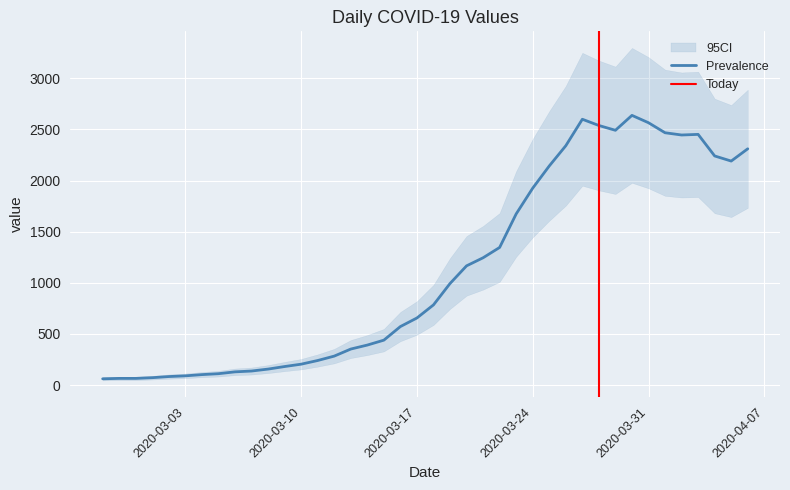

What is the difference between the second highest and minimum values?

2539